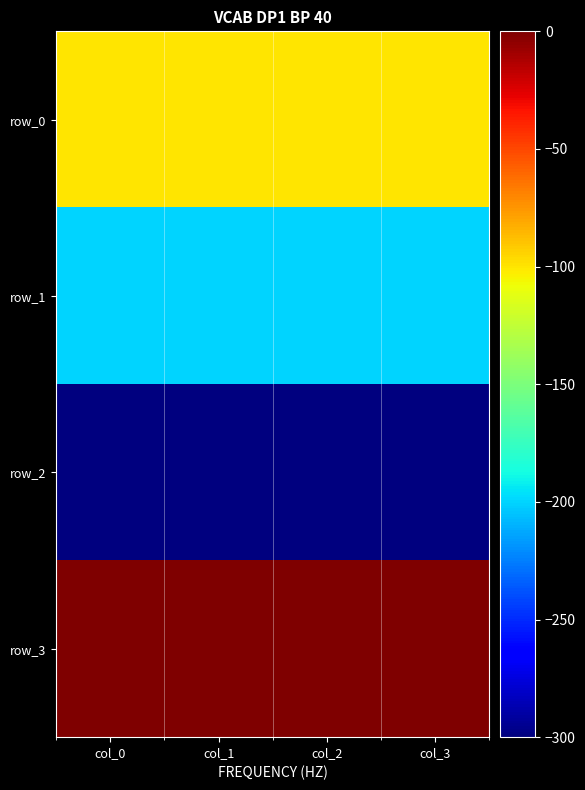

What is the sum of the row_1 values at col_3 and col_0?

-400